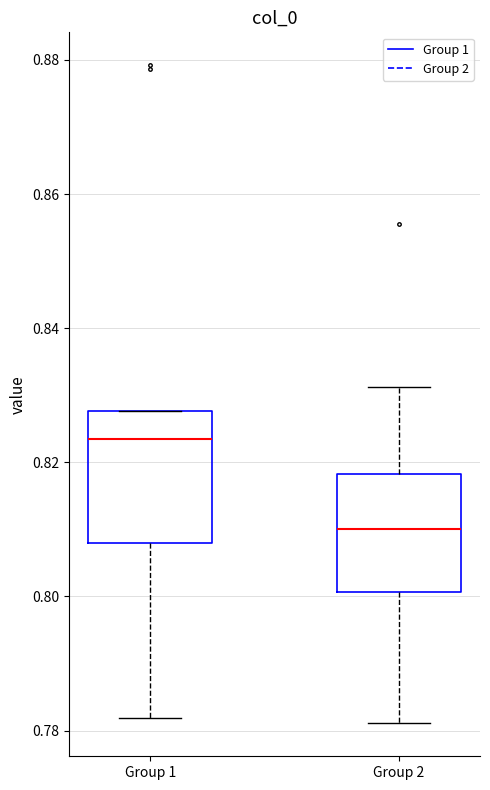

Reading left to right, transcribe this box plot: for each box, give where its median line is, the range the box spans, and where its two whiskers end, as read against the y-axis. The values are not printed on the chart, so give them approximately, as read against the axis.

Group 1: median 0.824, box 0.808 to 0.828, whiskers 0.782 to 0.828
Group 2: median 0.810, box 0.800 to 0.818, whiskers 0.782 to 0.832